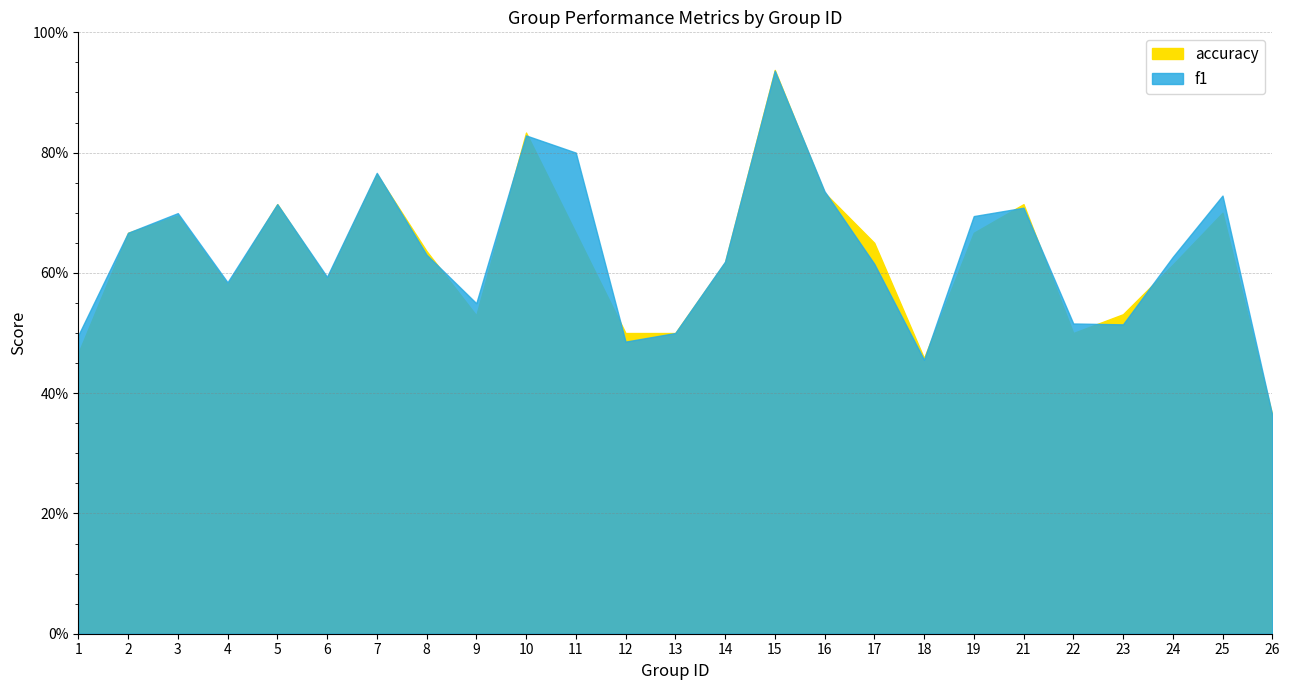

Where is the first local minimum for f1?

4